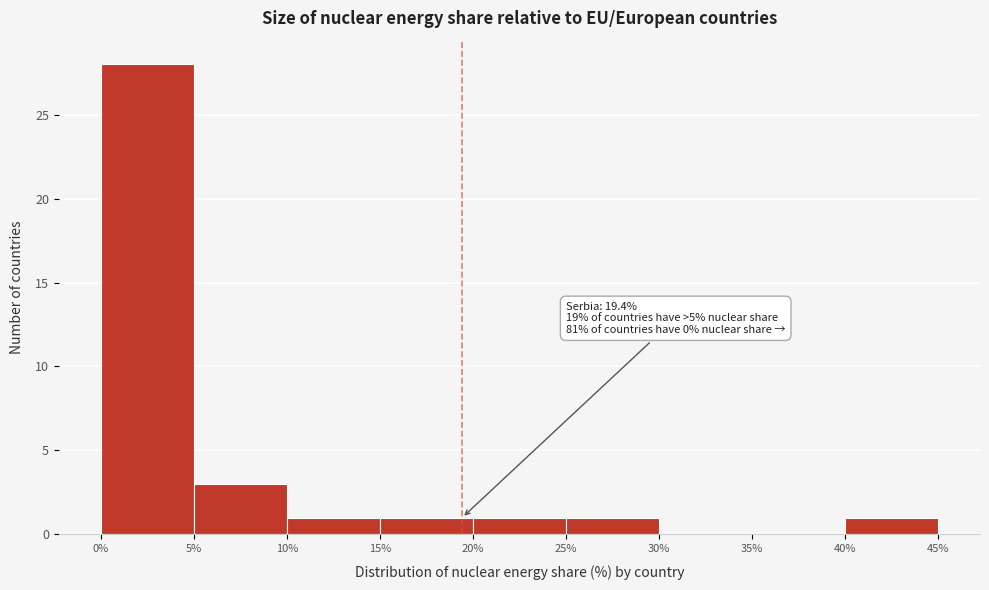

Over which range of the x-axis is the bar tallest?

0% to 5%